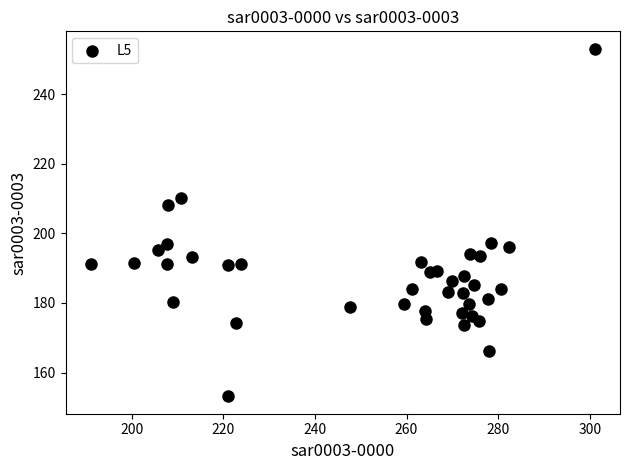

What is the range of Y values (max minus min)?

100.0